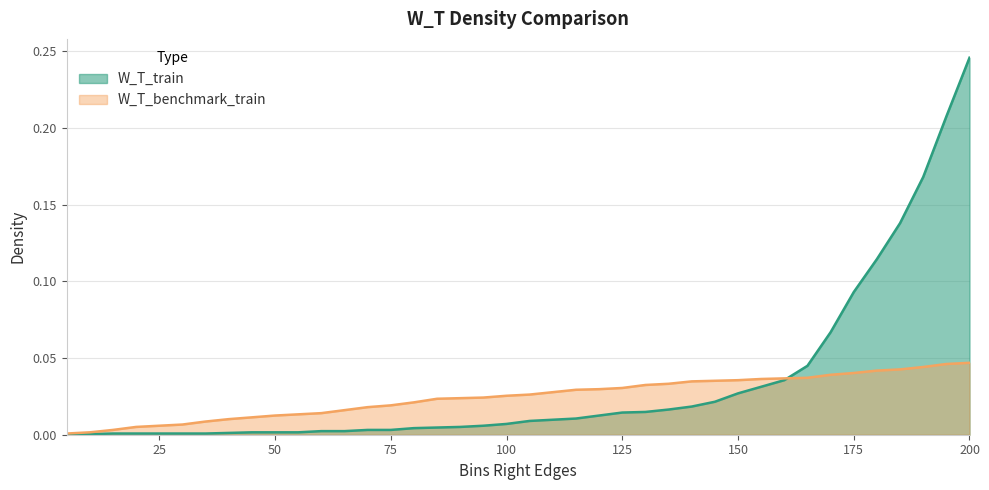

Where do W_T_benchmark_train and W_T_train first cross each other?

160 and 165